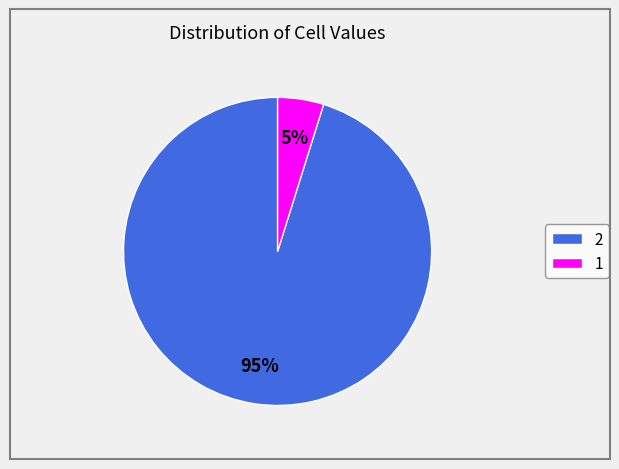

To the nearest percent, what is the difference between the largest and smallest slice percentages?

90%